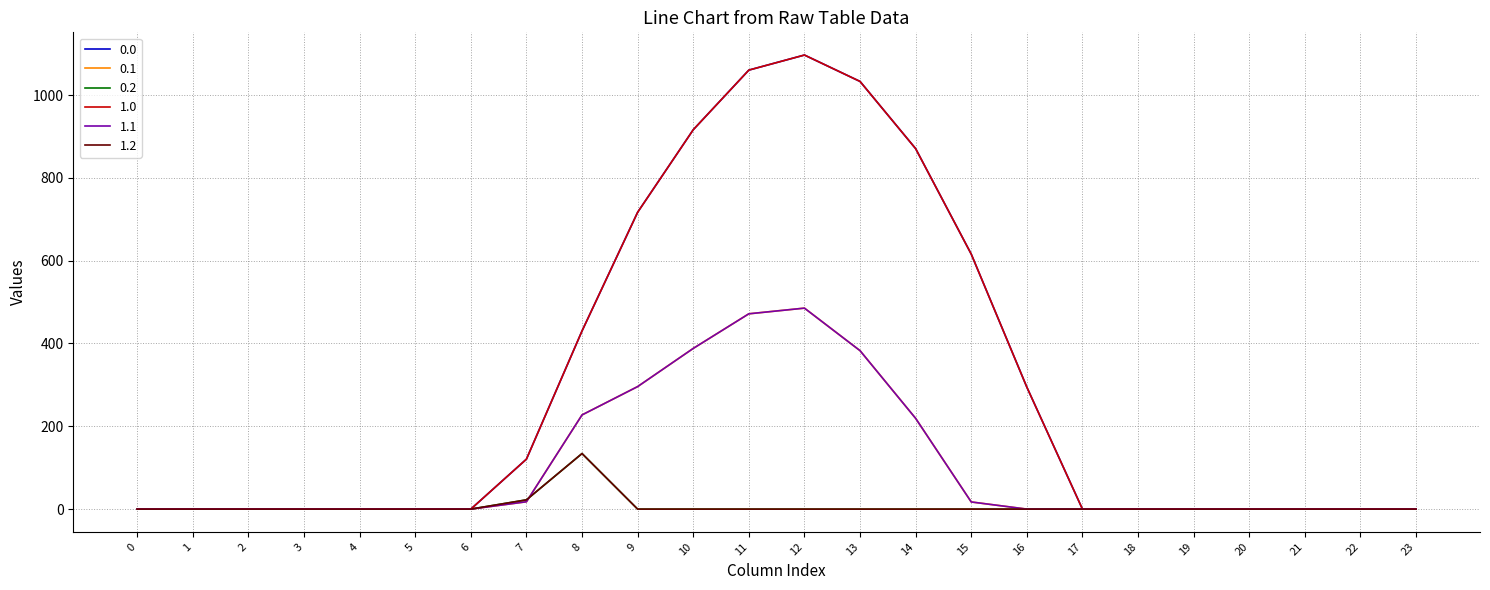

What is the spread (max minus min) of values at 14?

870.6